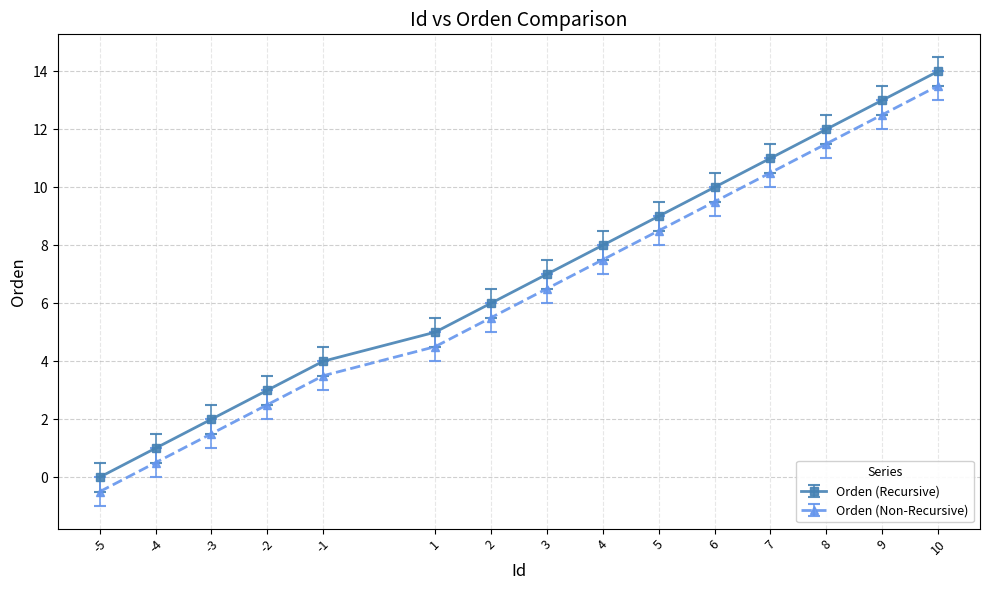

How many lines are shown in the chart?

2